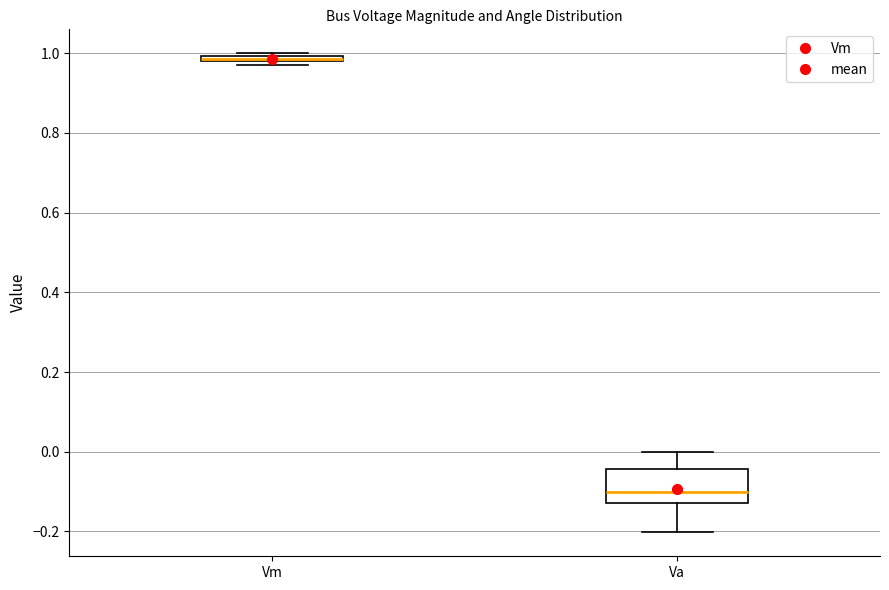

Comparing the boxes themselves (not the whiskers), which one is the tallest?

Va